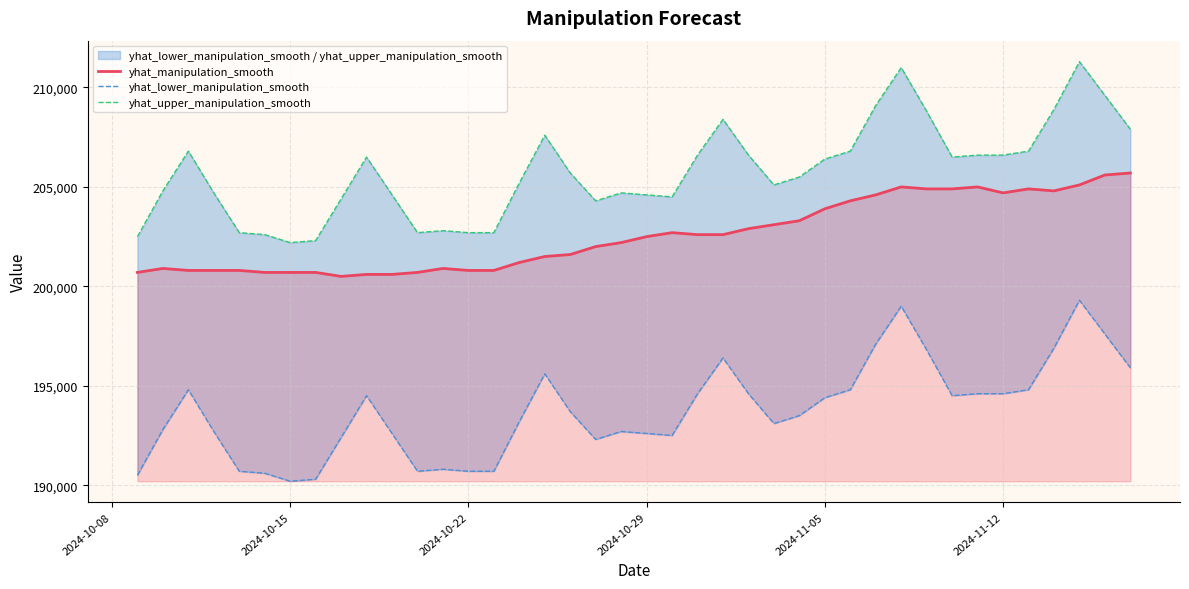

Read the yhat_manipulation_smooth value at 2024-11-12, to the nearest 50.

204700